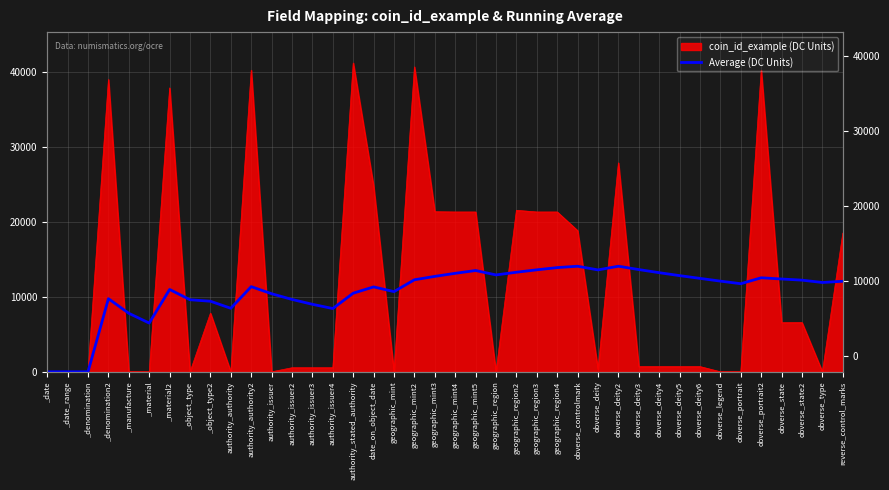

How many points are lower than both their immediate neighbors (excluding endpoints)?

8